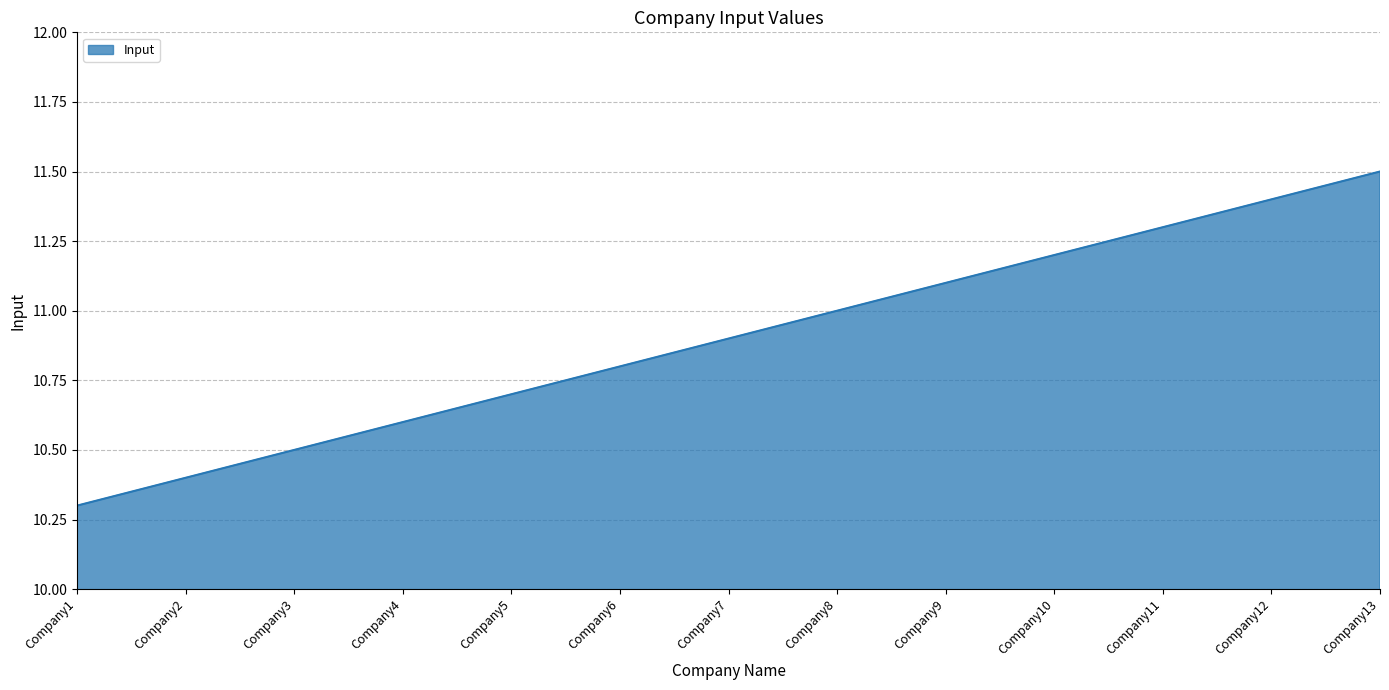

The chart shows a value of 5.9 at Company10. True or false?

False